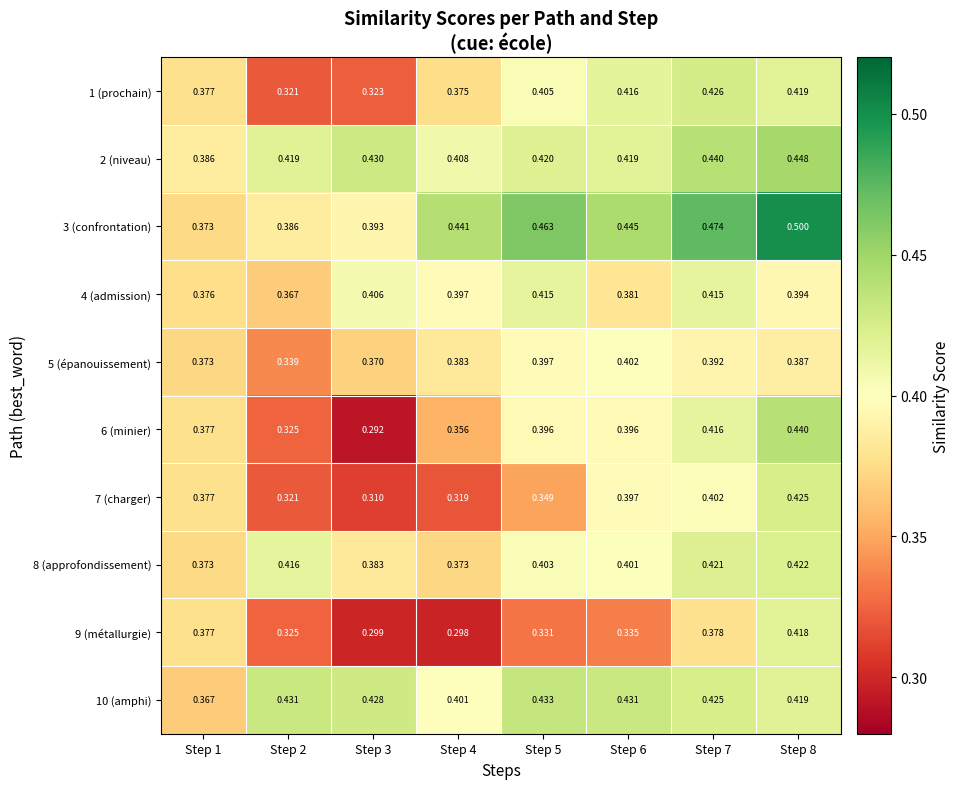

Reading right to left, list all the values displayed in this chart.

1 (prochain): Step 8=0.4	Step 7=0.4	Step 6=0.4	Step 5=0.4	Step 4=0.4	Step 3=0.3	Step 2=0.3	Step 1=0.4
2 (niveau): Step 8=0.4	Step 7=0.4	Step 6=0.4	Step 5=0.4	Step 4=0.4	Step 3=0.4	Step 2=0.4	Step 1=0.4
3 (confrontation): Step 8=0.5	Step 7=0.5	Step 6=0.4	Step 5=0.5	Step 4=0.4	Step 3=0.4	Step 2=0.4	Step 1=0.4
4 (admission): Step 8=0.4	Step 7=0.4	Step 6=0.4	Step 5=0.4	Step 4=0.4	Step 3=0.4	Step 2=0.4	Step 1=0.4
5 (épanouissement): Step 8=0.4	Step 7=0.4	Step 6=0.4	Step 5=0.4	Step 4=0.4	Step 3=0.4	Step 2=0.3	Step 1=0.4
6 (minier): Step 8=0.4	Step 7=0.4	Step 6=0.4	Step 5=0.4	Step 4=0.4	Step 3=0.3	Step 2=0.3	Step 1=0.4
7 (charger): Step 8=0.4	Step 7=0.4	Step 6=0.4	Step 5=0.3	Step 4=0.3	Step 3=0.3	Step 2=0.3	Step 1=0.4
8 (approfondissement): Step 8=0.4	Step 7=0.4	Step 6=0.4	Step 5=0.4	Step 4=0.4	Step 3=0.4	Step 2=0.4	Step 1=0.4
9 (métallurgie): Step 8=0.4	Step 7=0.4	Step 6=0.3	Step 5=0.3	Step 4=0.3	Step 3=0.3	Step 2=0.3	Step 1=0.4
10 (amphi): Step 8=0.4	Step 7=0.4	Step 6=0.4	Step 5=0.4	Step 4=0.4	Step 3=0.4	Step 2=0.4	Step 1=0.4